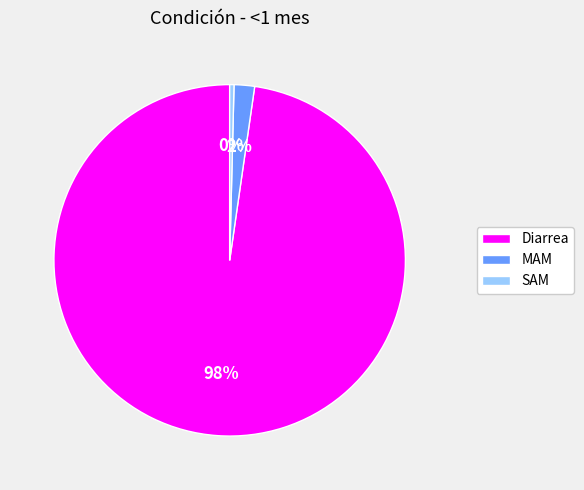

Between SAM and MAM, which is larger?

MAM